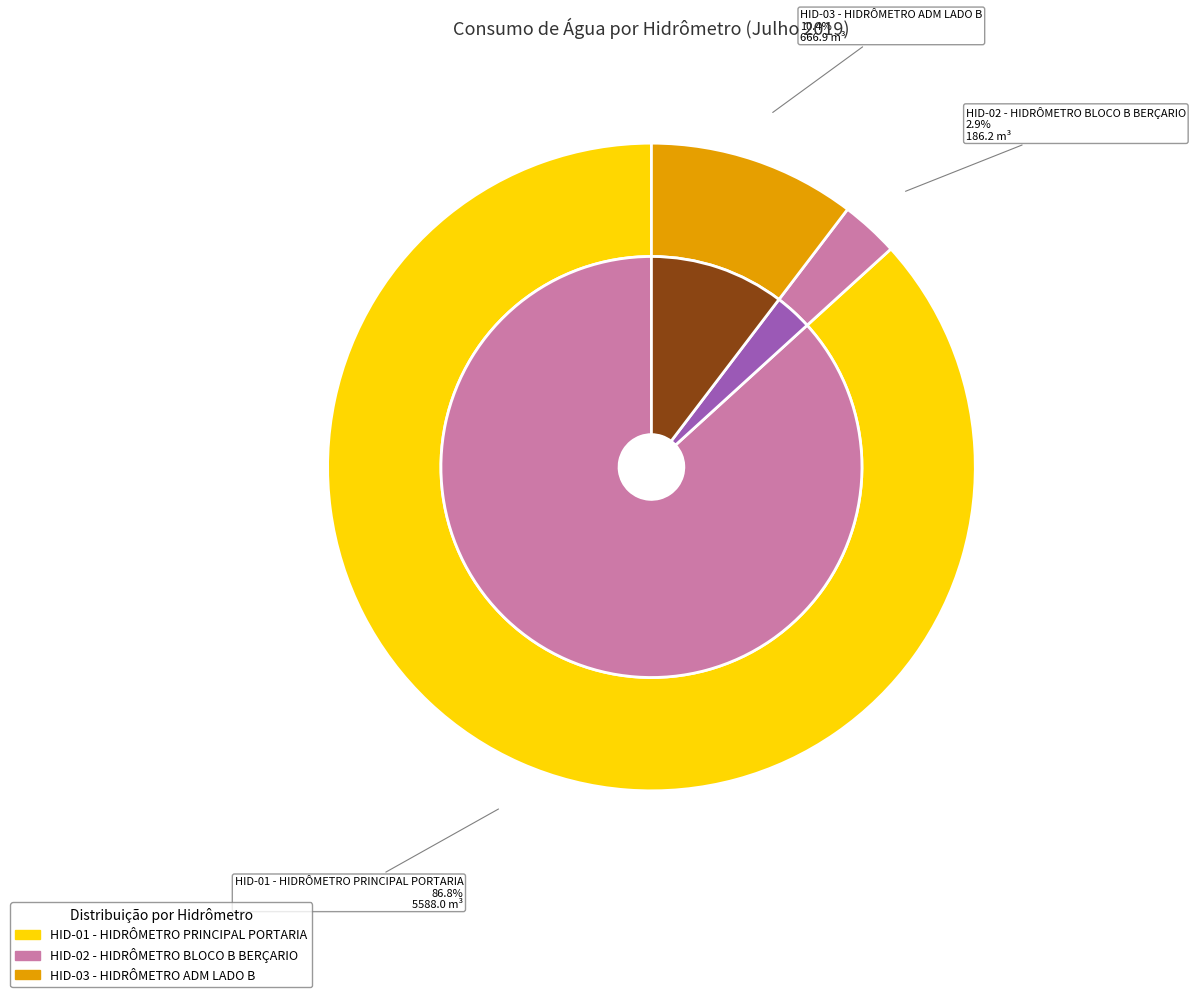

To the nearest percent, what is the difference between the HID-01 - HIDRÔMETRO PRINCIPAL PORTARIA and HID-03 - HIDRÔMETRO ADM LADO B slice percentages?

76%